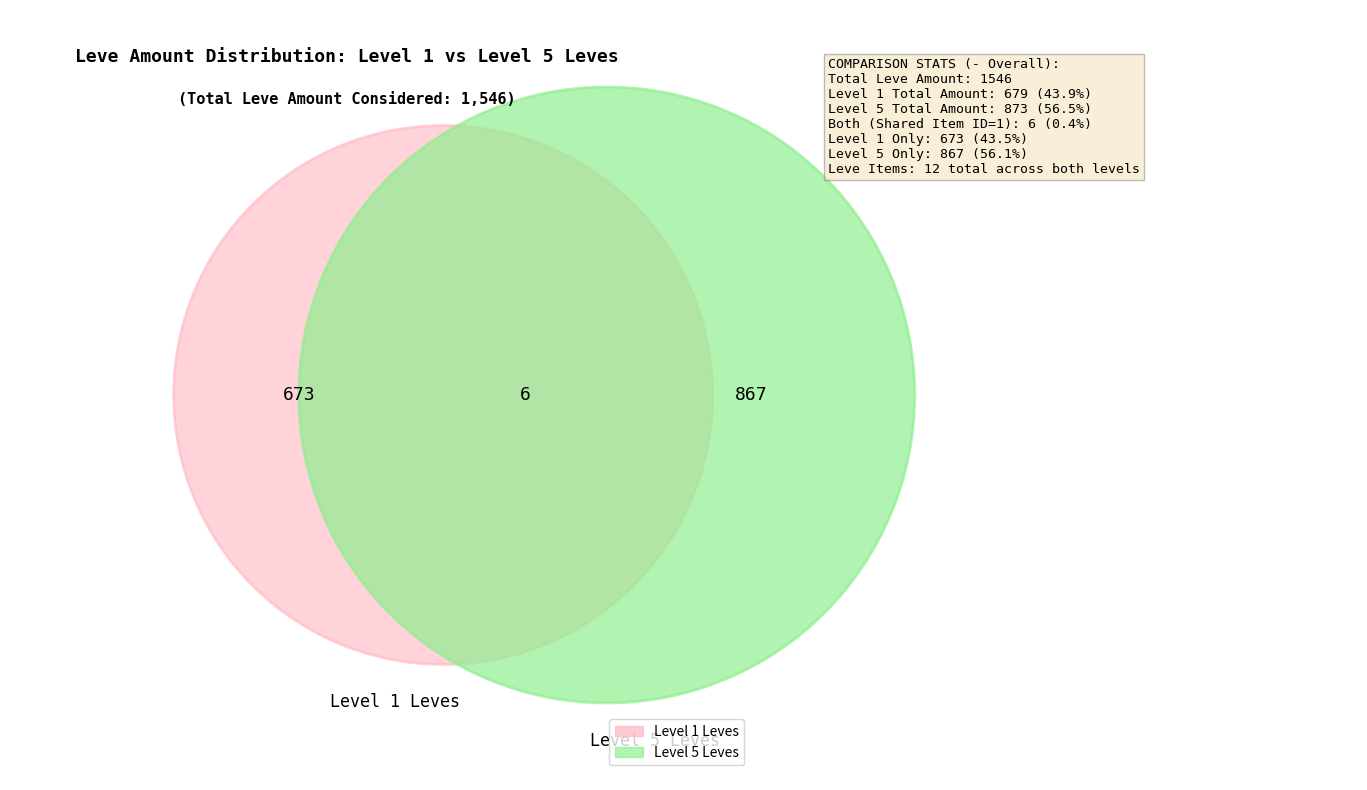

Is it true that Hempen Acton is 15% of the pie?

False